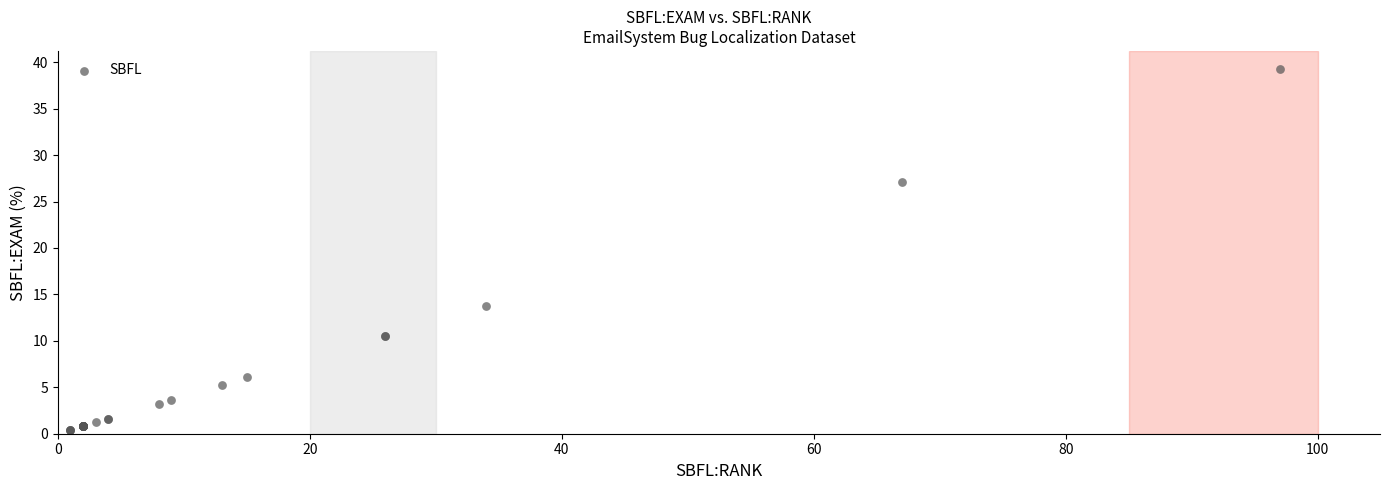

What Y value in the scatter plot is closest to 19?

13.8